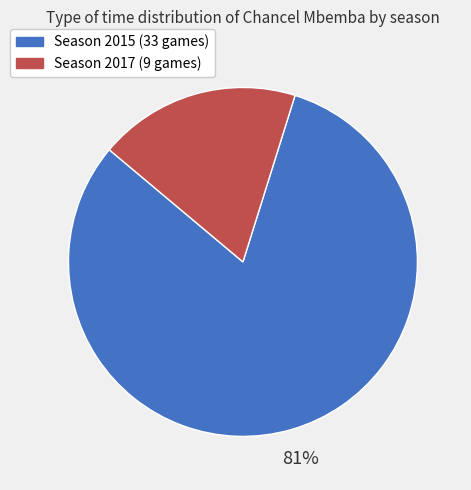

To the nearest percent, what portion does Season 2015 (33 games) represent?

81%